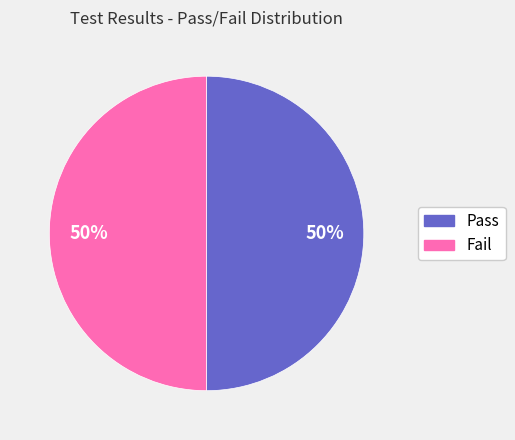

What is the ratio of the value at Fail to the value at Pass?

1.0